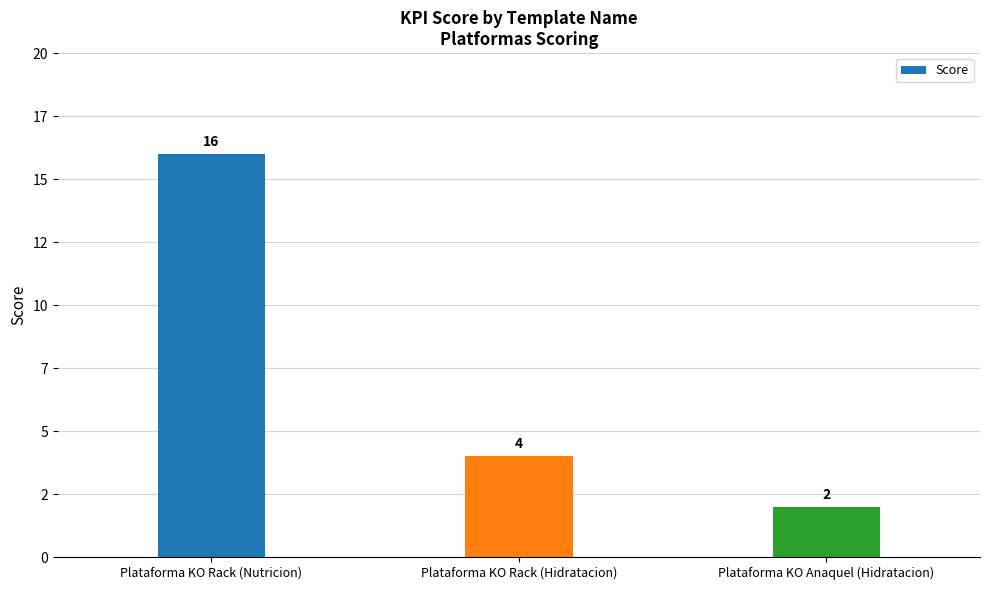

What is the approximate value at Plataforma KO Rack (Nutricion)?

16